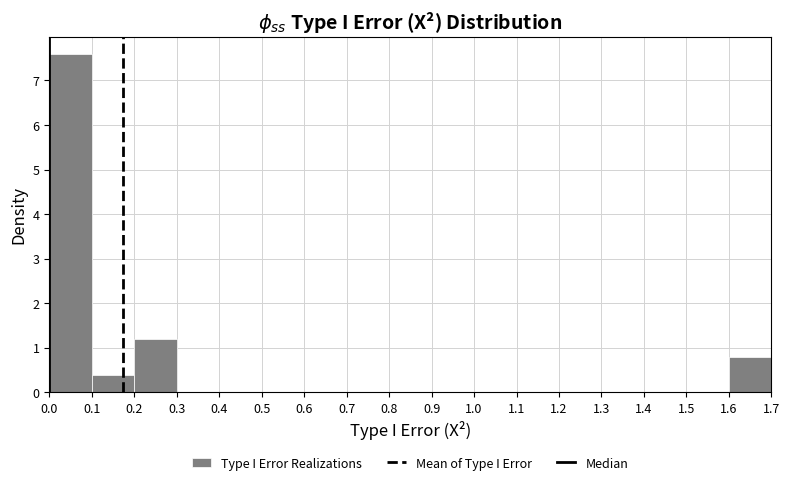

Reading left to right, list every bar in this chart as the range it spans on the x-axis followed by its height. The values are not printed on the chart, so give them approximately, as read against the axis.

0.0 to 0.1: 7.6
0.1 to 0.2: 0.4
0.2 to 0.3: 1.2
0.3 to 0.4: 0
0.4 to 0.5: 0
0.5 to 0.6: 0
0.6 to 0.7: 0
0.7 to 0.8: 0
0.8 to 0.9: 0
0.9 to 1.0: 0
1.0 to 1.1: 0
1.1 to 1.2: 0
1.2 to 1.3: 0
1.3 to 1.4: 0
1.4 to 1.5: 0
1.5 to 1.6: 0
1.6 to 1.7: 0.8